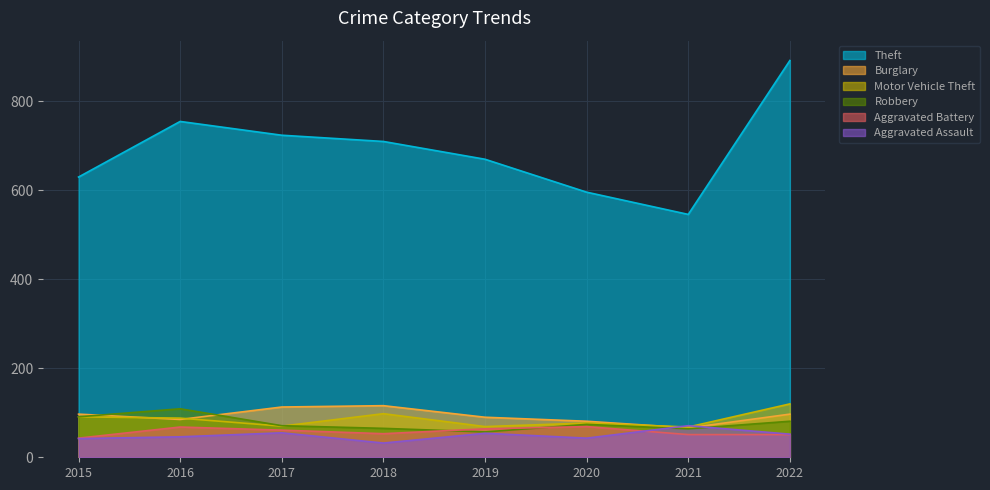

Which series has the widest spread of values?

Theft